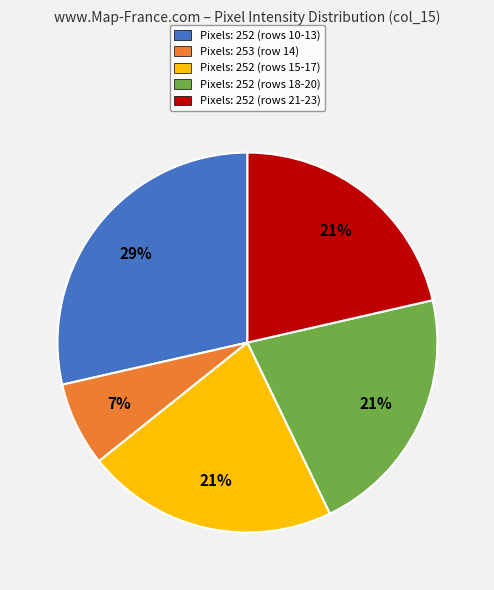

How many segments does this pie chart have?

5